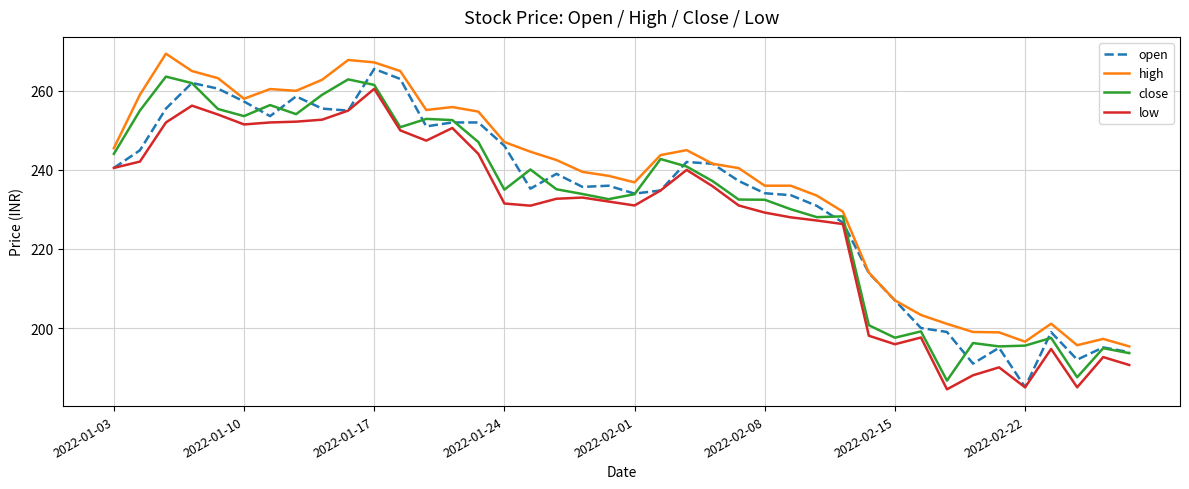

Which series has the largest total across all categories?

high